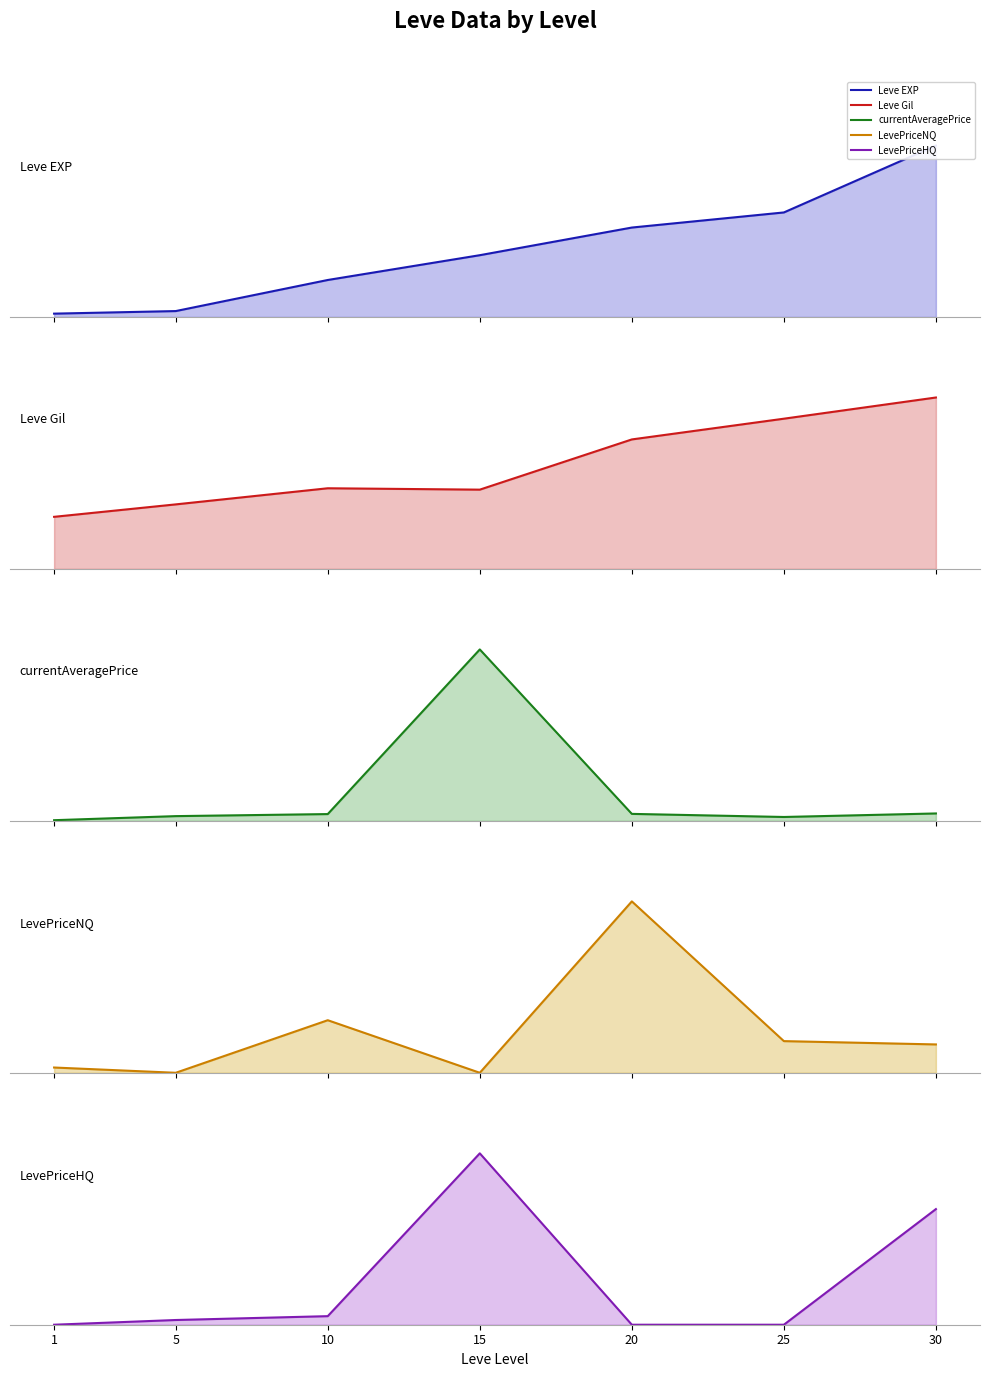

What is the total value across all series at 10?

1.1